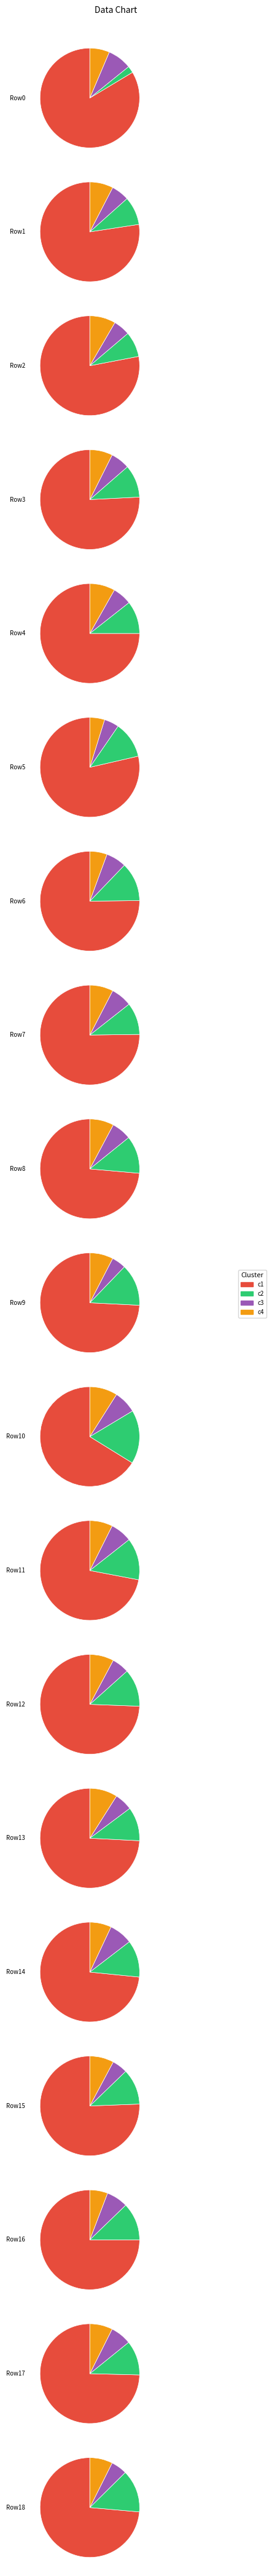

The 4 slice represents 1% of the pie. True or false?

False